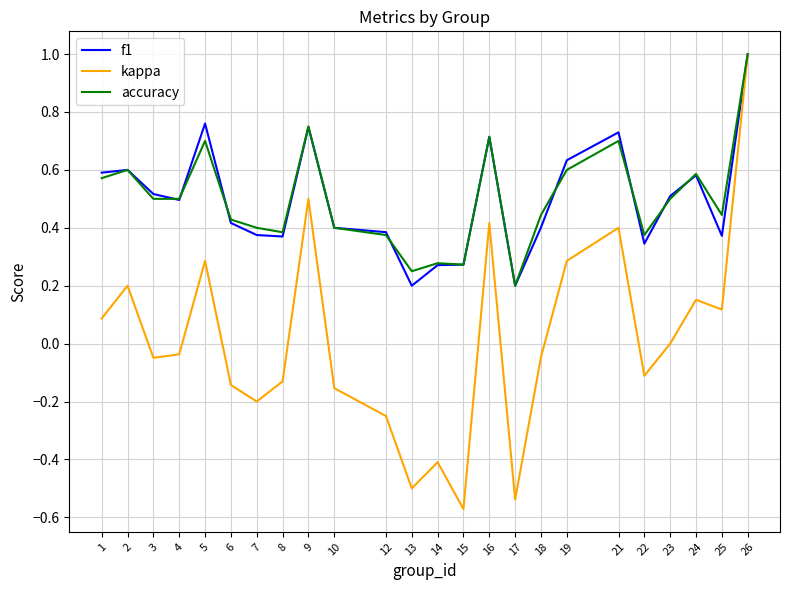

At how many categories does at least one series exceed 0?

24